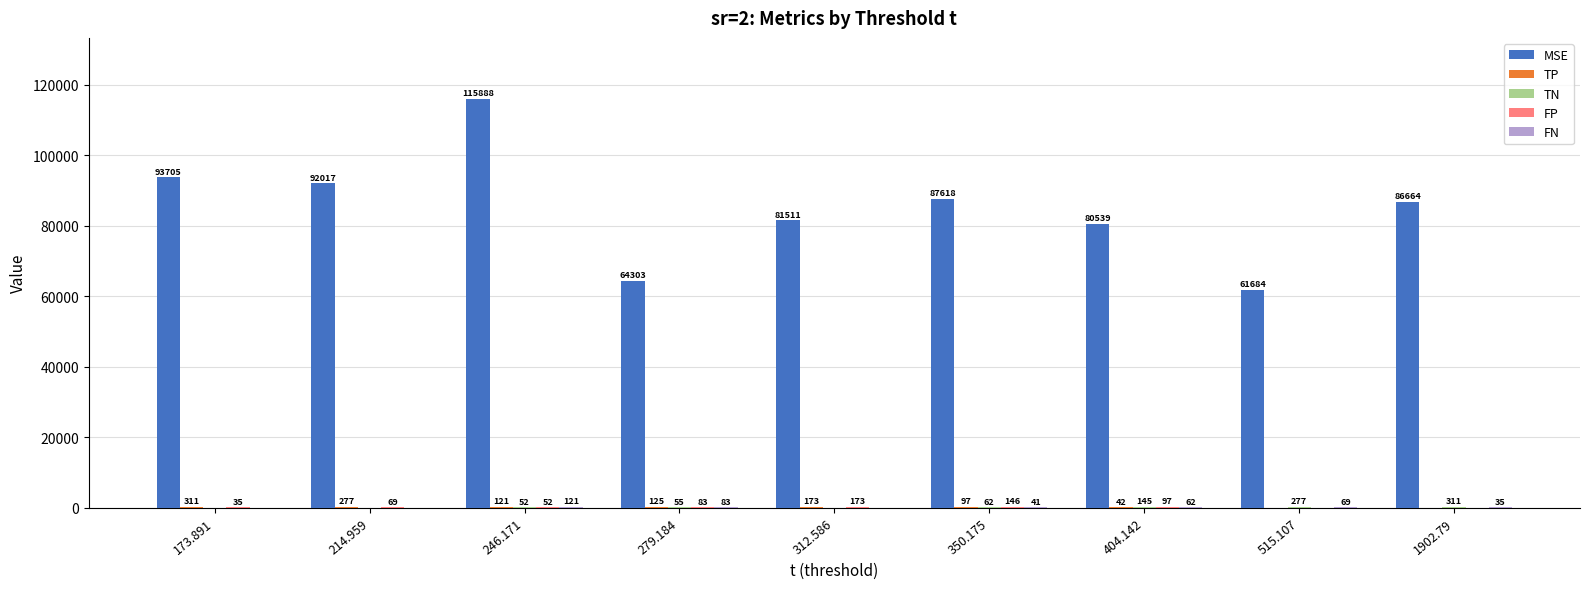

Are the bars horizontal?

No